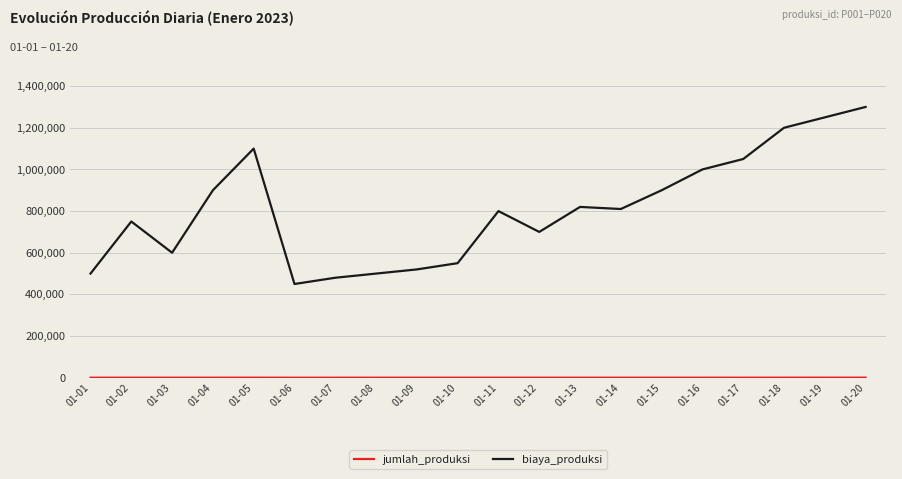

Which series has the largest total across all categories?

biaya_produksi